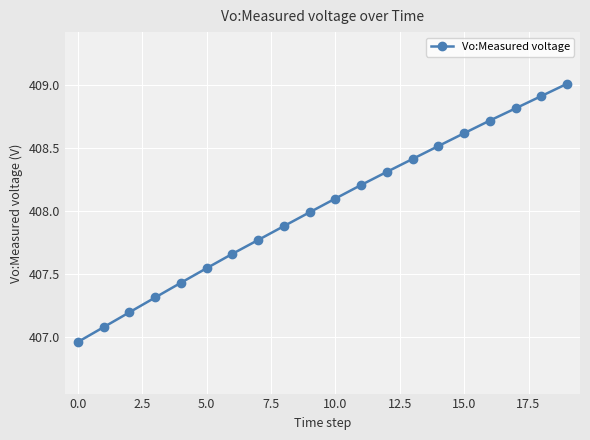

What is the difference between the maximum and minimum values?

2.1